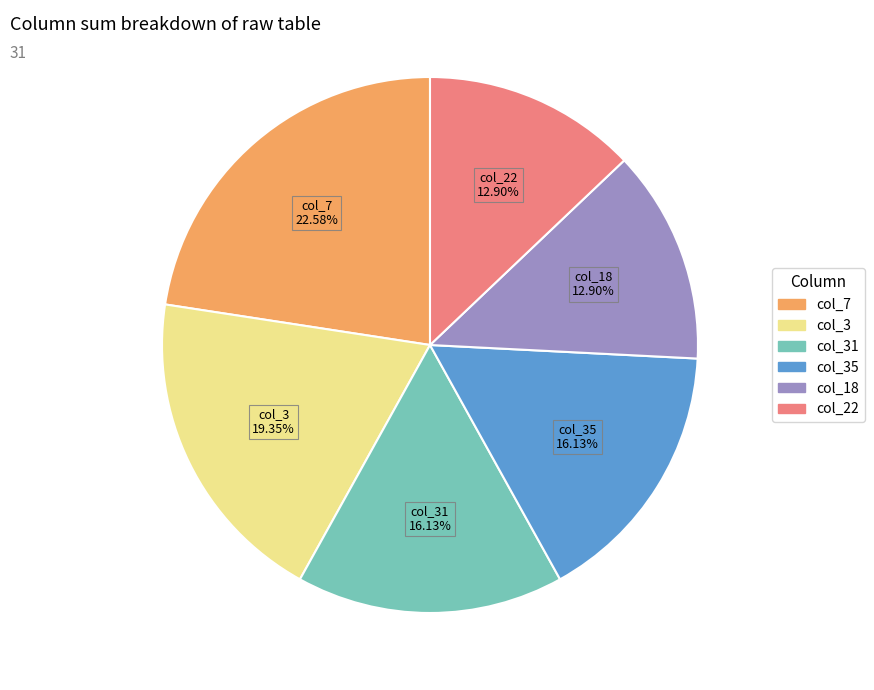

Does any single category account for the majority?

No